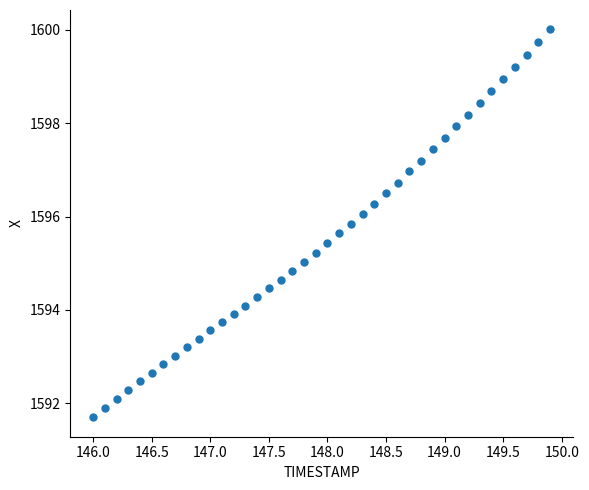

What is the range of X values (max minus min)?

3.9